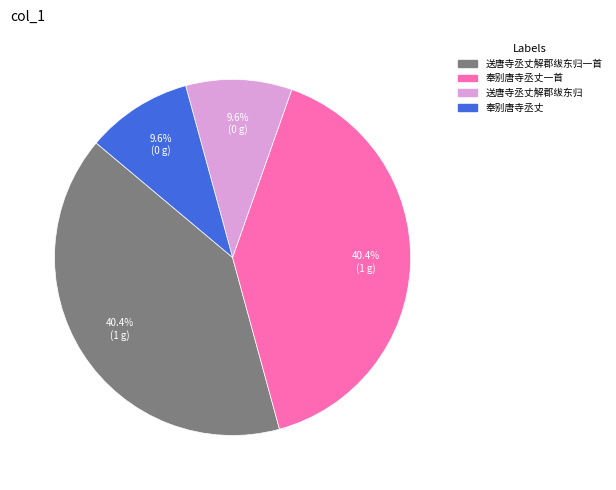

To the nearest percent, what is the average slice percentage?

25%